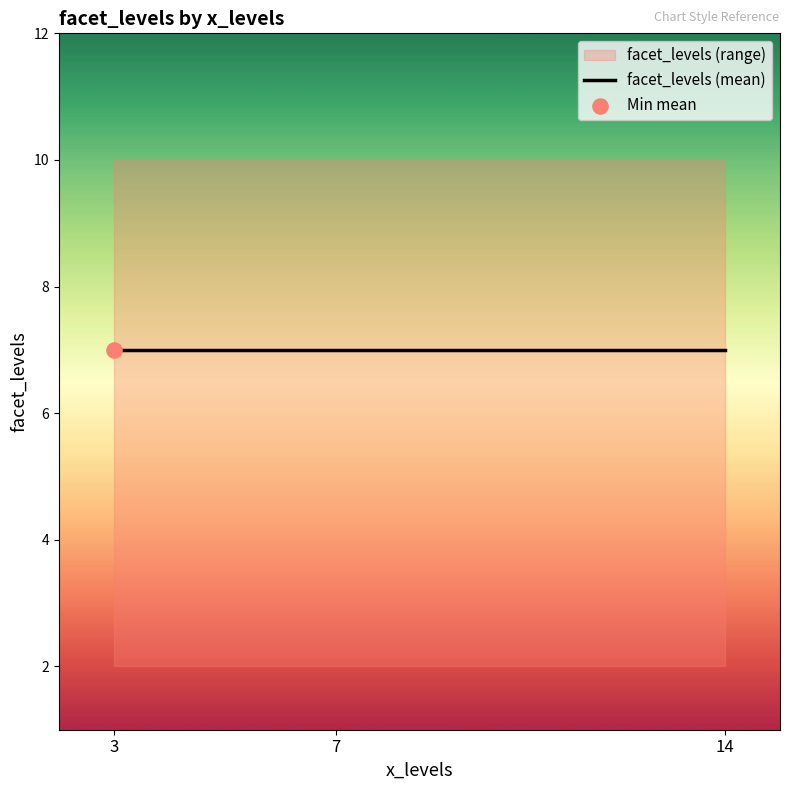

Between 14 and 7, which is larger?

14